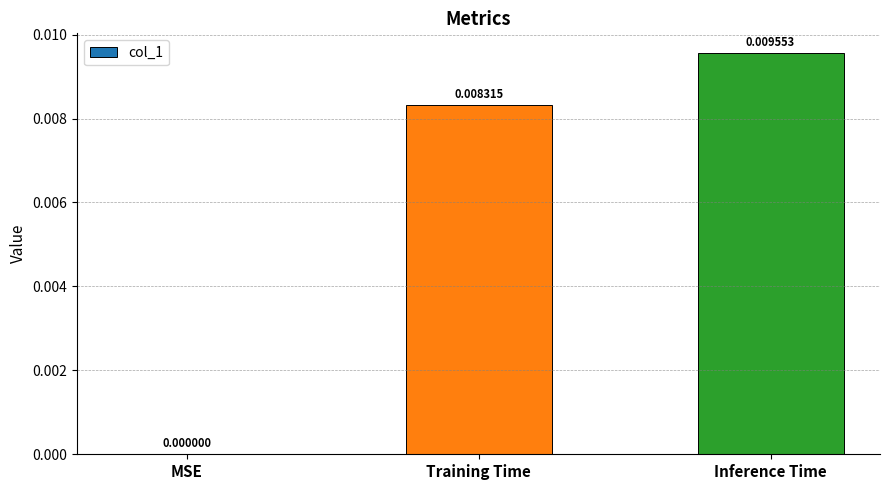

How many data points are above 0?

2